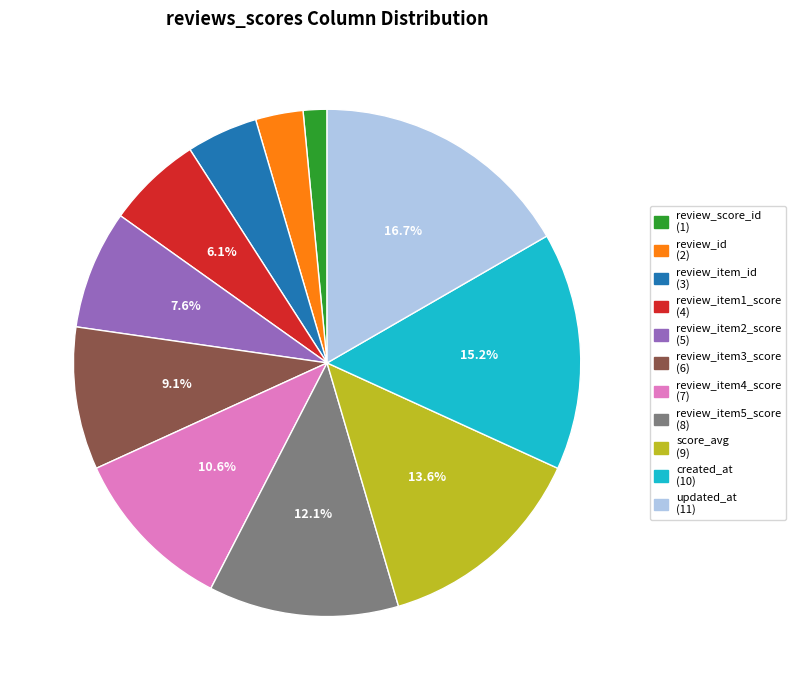

Approximately how many times larger is the value at review_item3_score compared to updated_at?

0.5